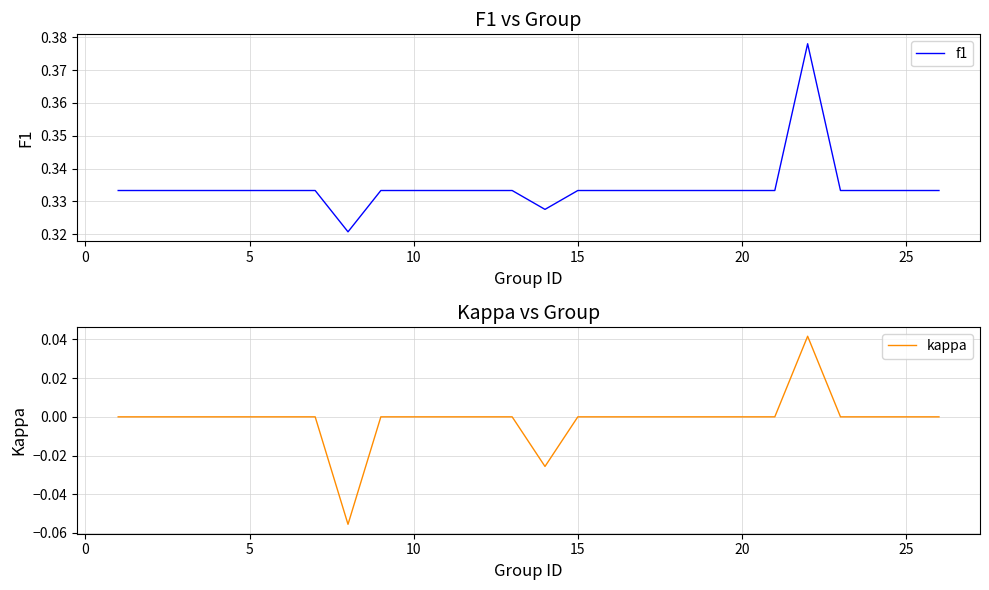

How many interior local valleys does the f1 series have?

2